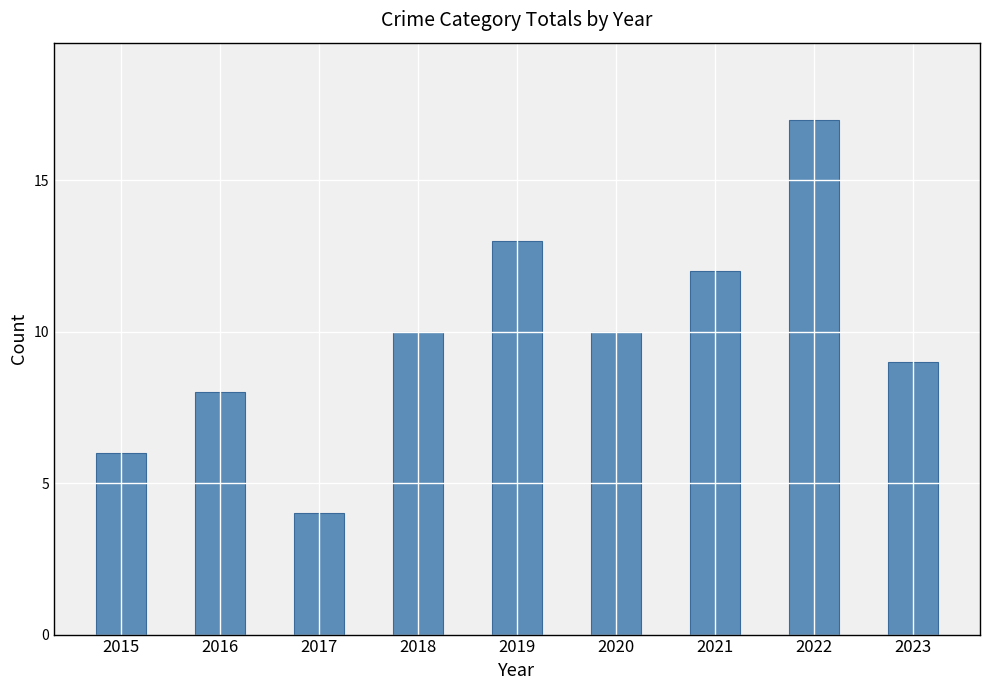

Are the bars horizontal?

No